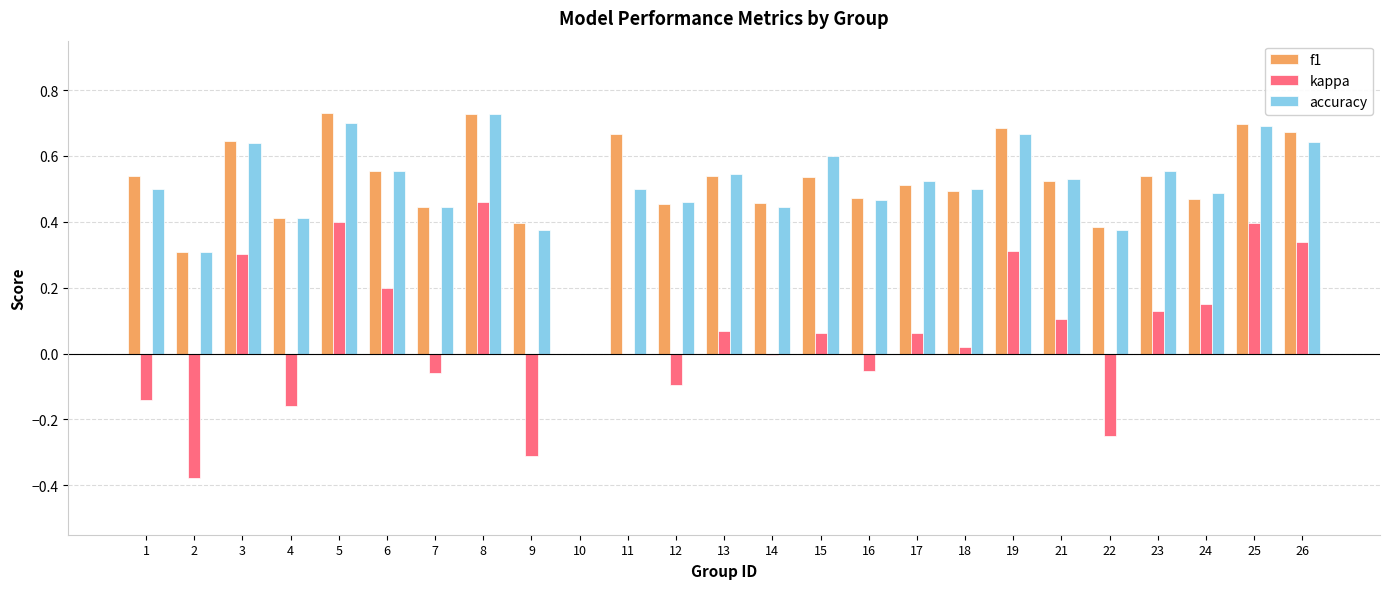

Where is f1 nearest to the value 0?

10